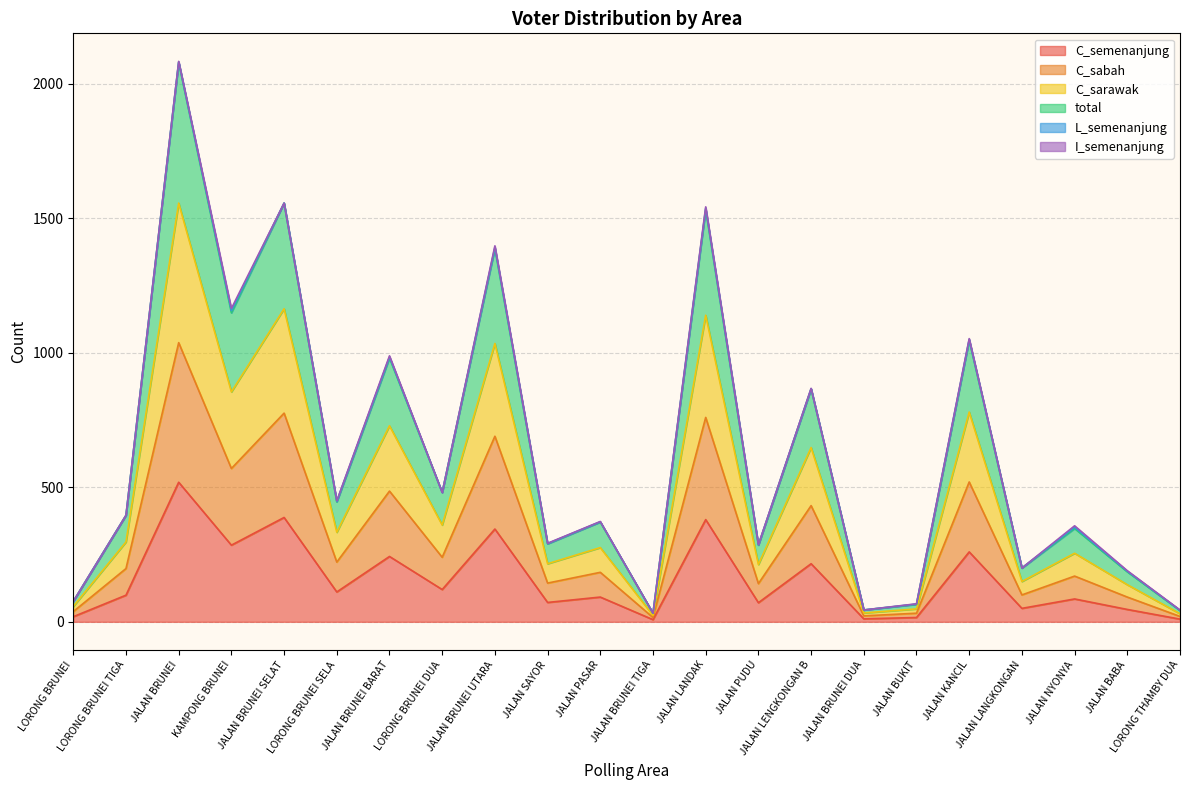

How many data points in C_sabah are less than 99?

11